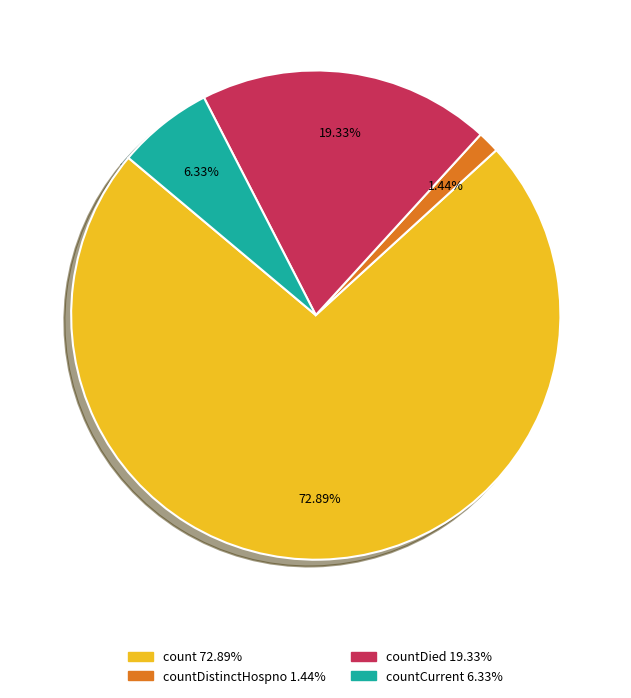

Is there a majority slice in this chart?

Yes